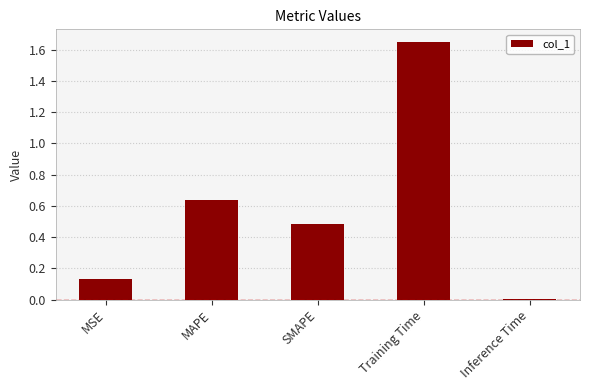

Does the chart contain stacked bars?

No